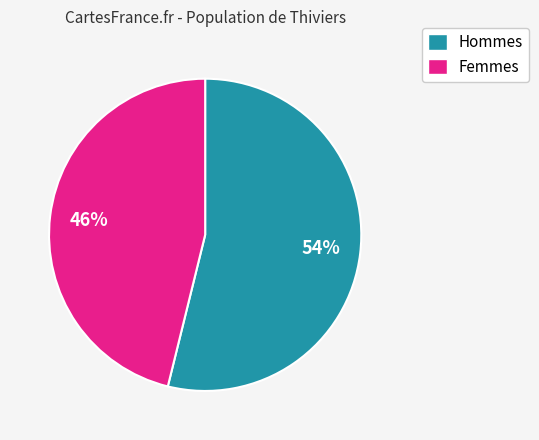

Is there a majority slice in this chart?

Yes